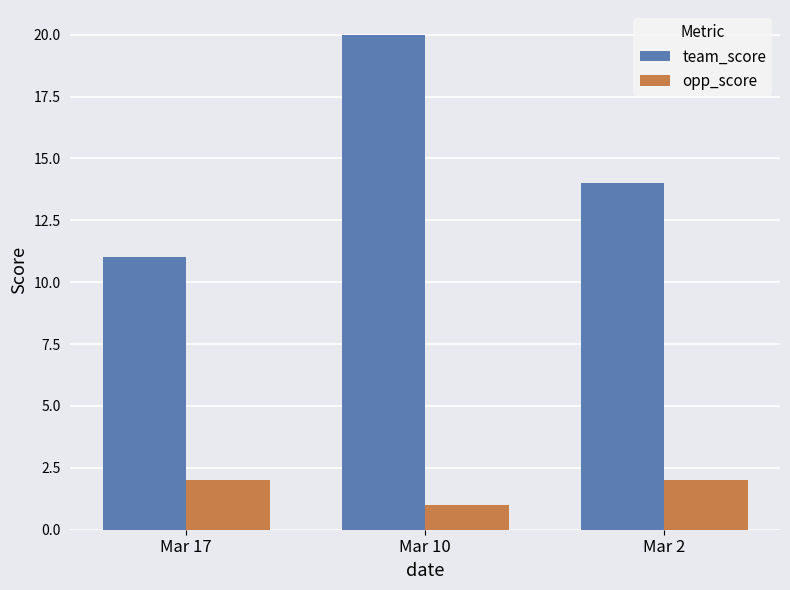

At which category does the chart reach its peak across all series?

Mar 10